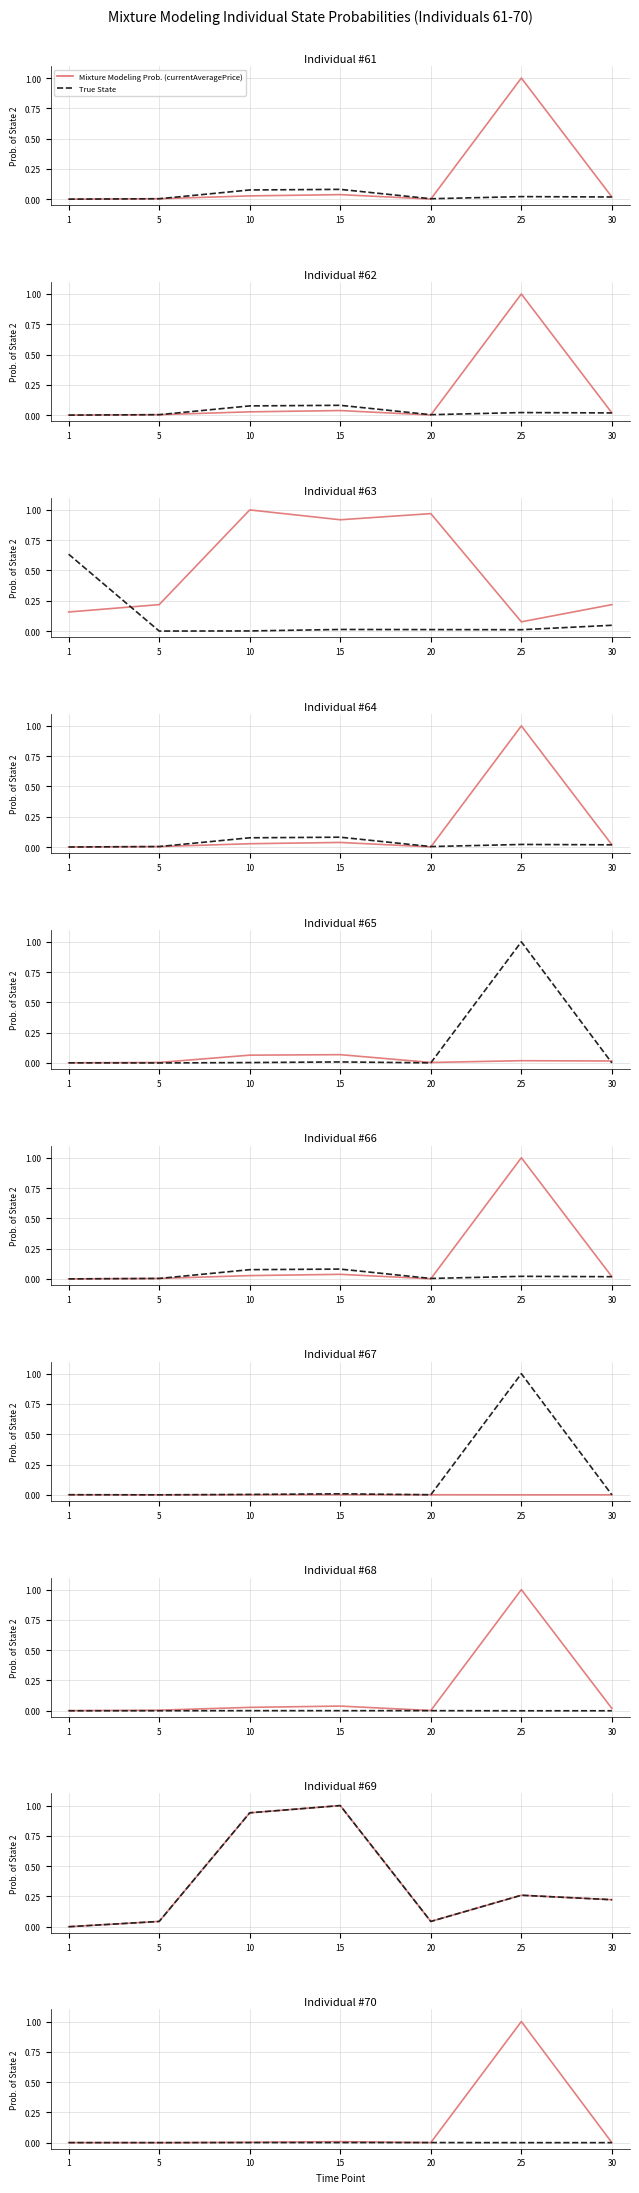

Which category has the lowest value in the True State series?

25